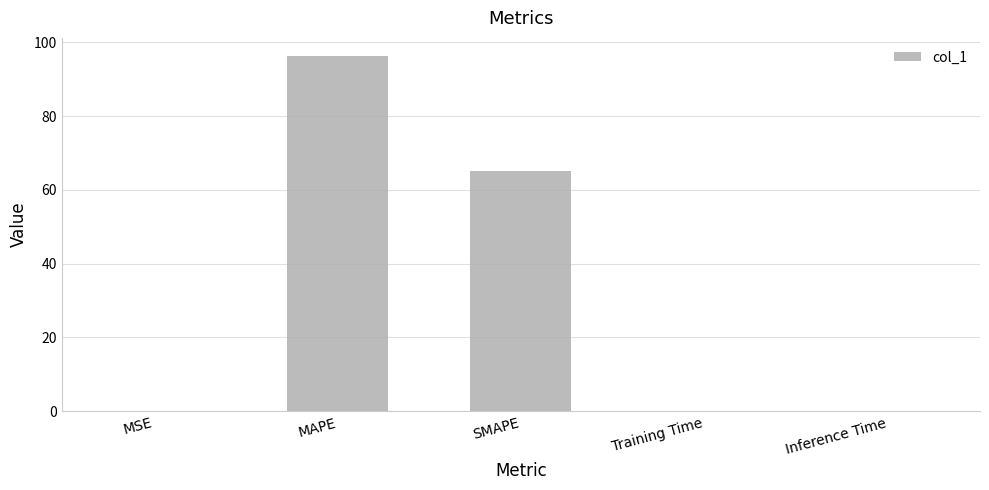

What is the greatest value displayed?

96.4